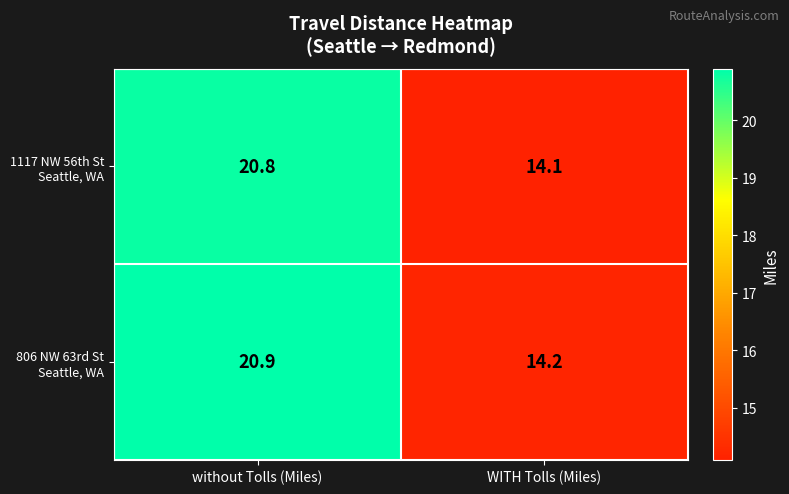

How many categories are shown in the chart?

2